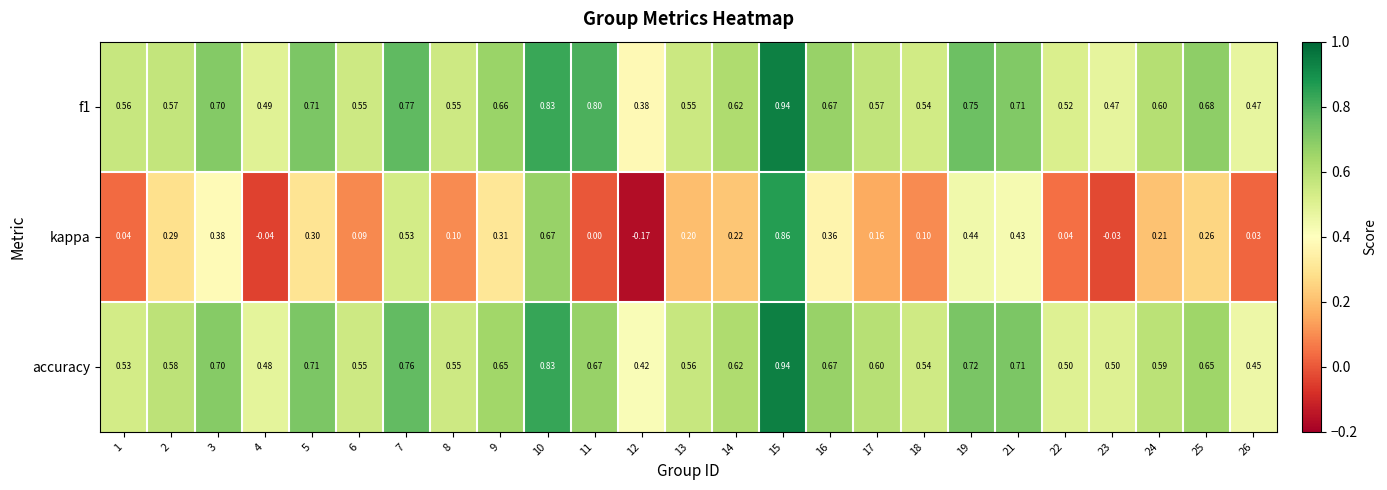

Which series has the largest range (max minus min)?

kappa